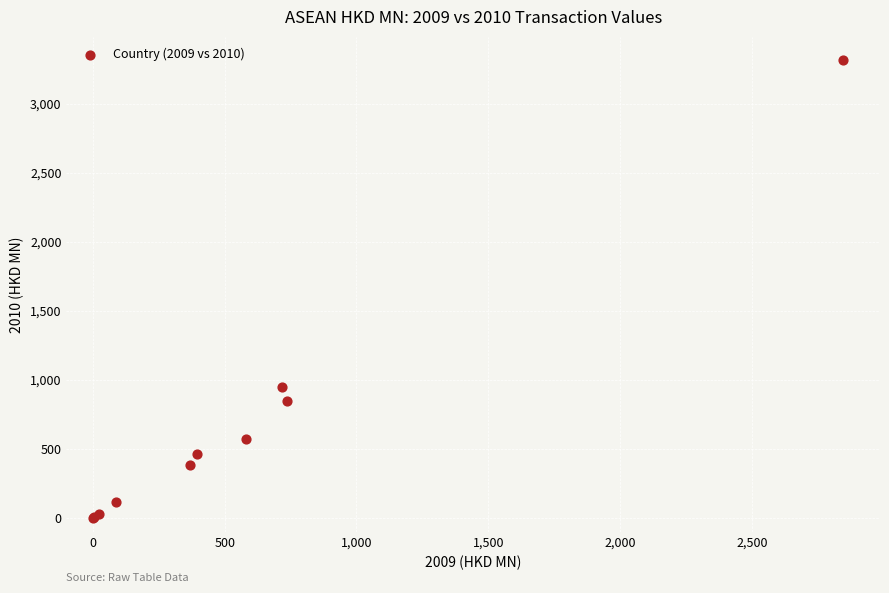

What Y value in the scatter plot is closest to 1660?

947.7